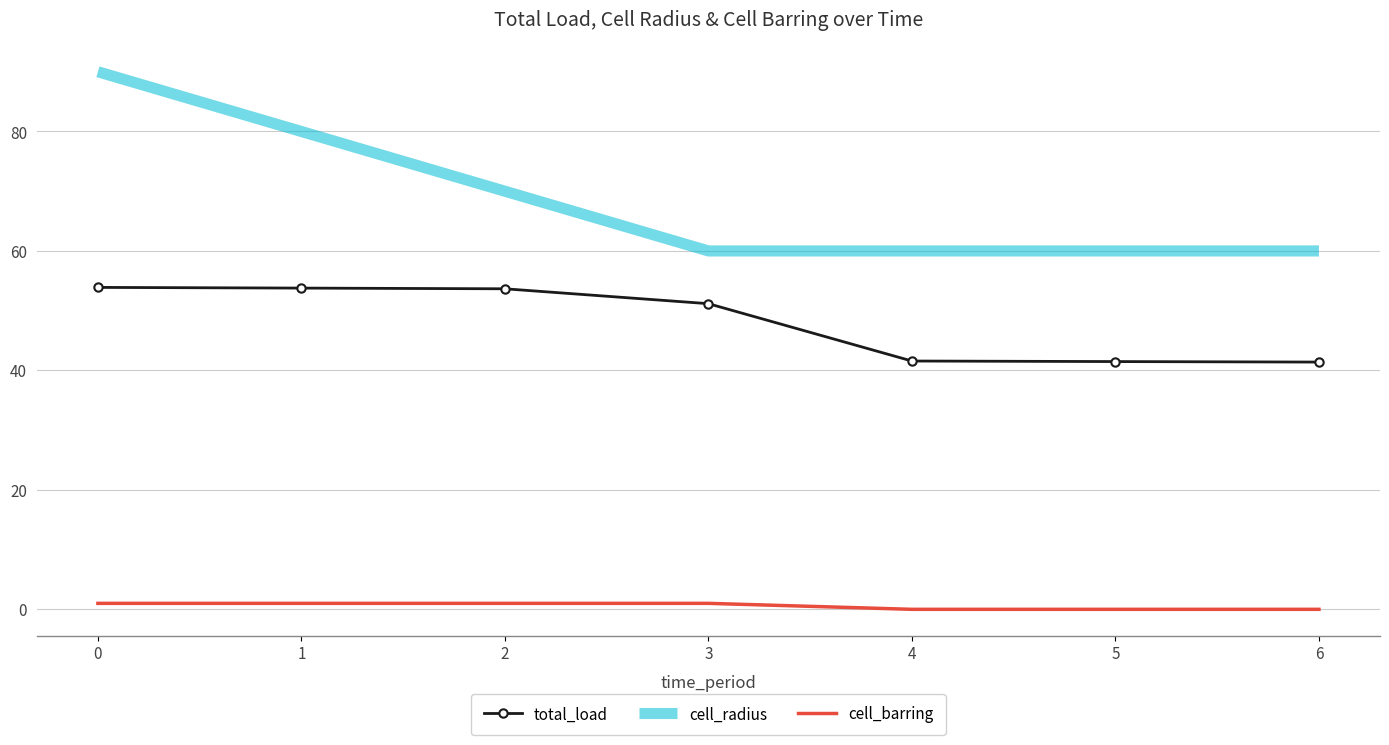

At how many categories does at least one series exceed 12?

7